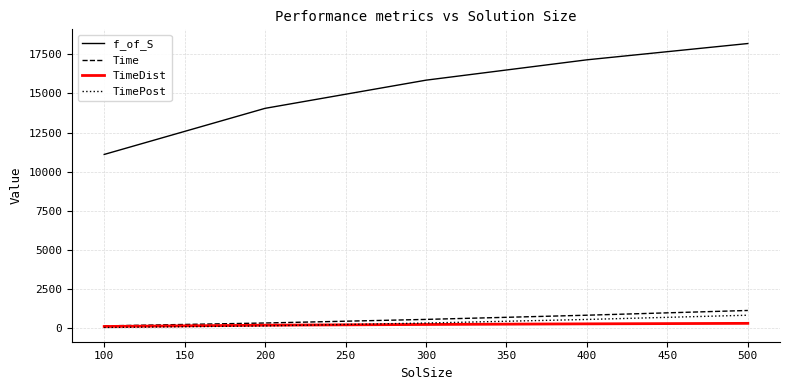

What are all the series names shown in the legend?

f_of_S, Time, TimeDist, TimePost